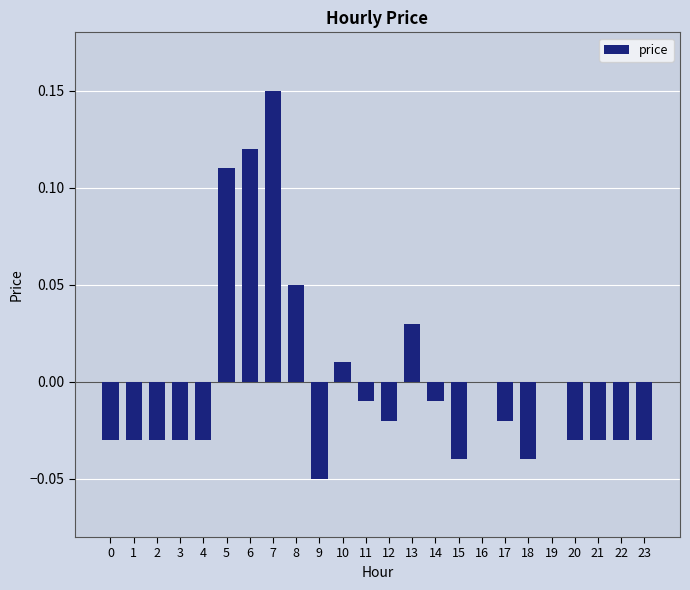

At which category does the chart reach its peak across all series?

7